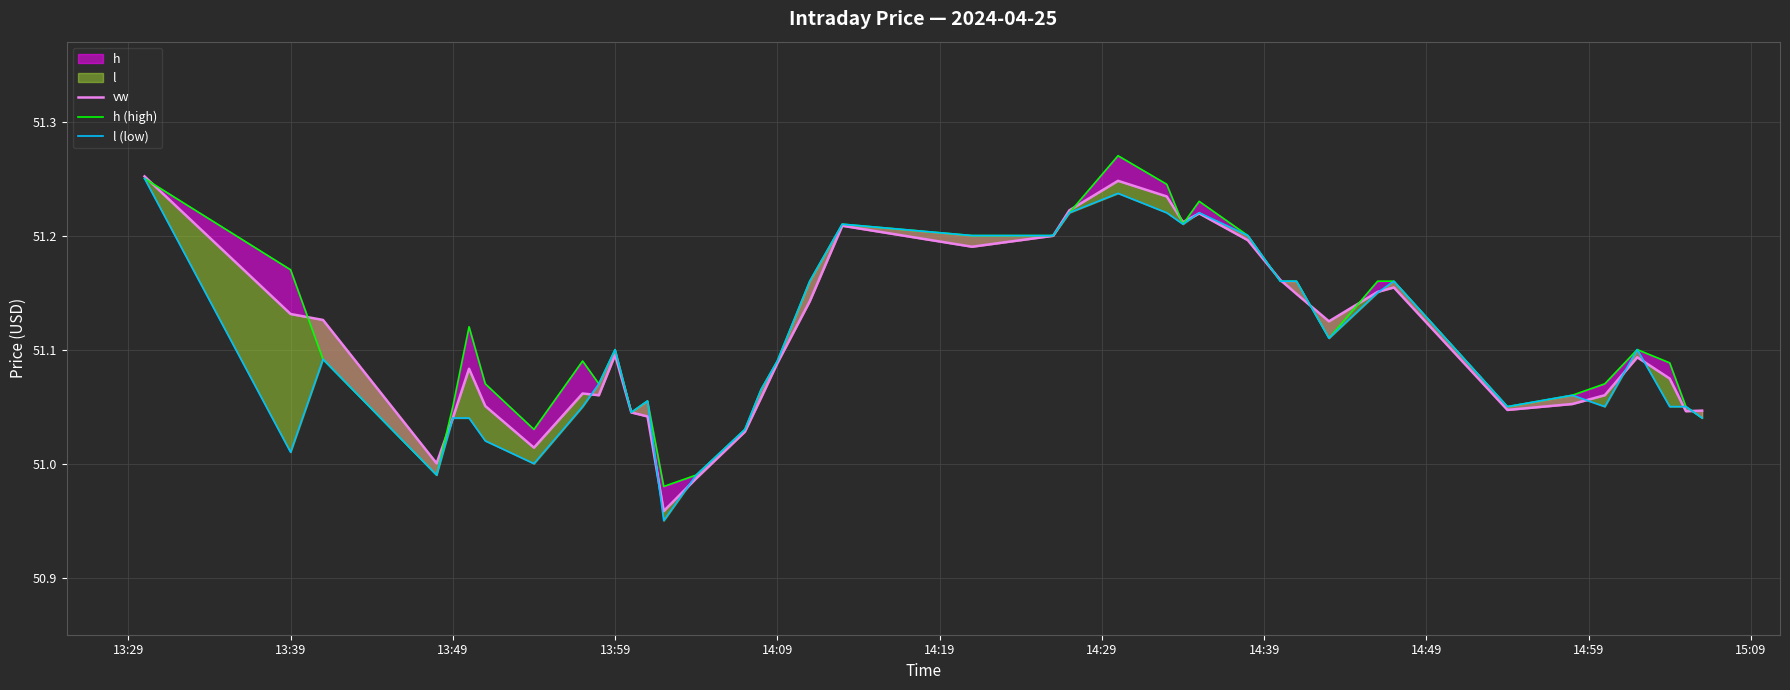

What is the lowest value of the vw series?

51.0